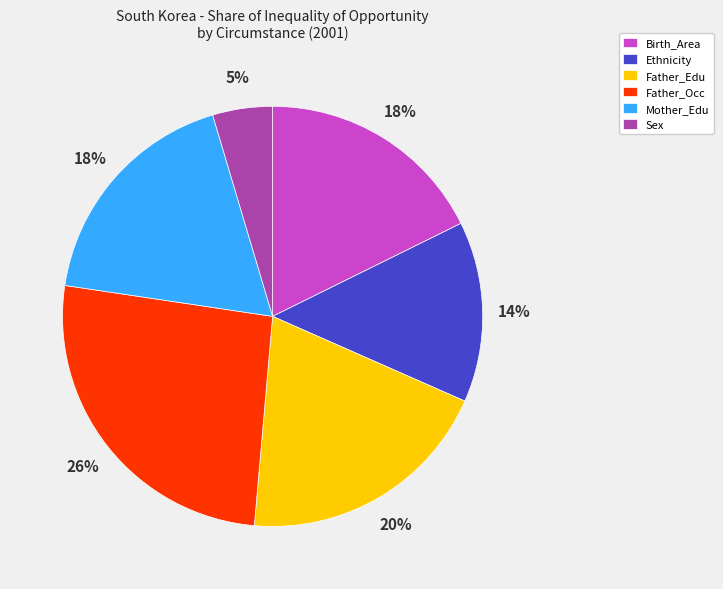

The Father_Occ slice represents 21% of the pie. True or false?

False